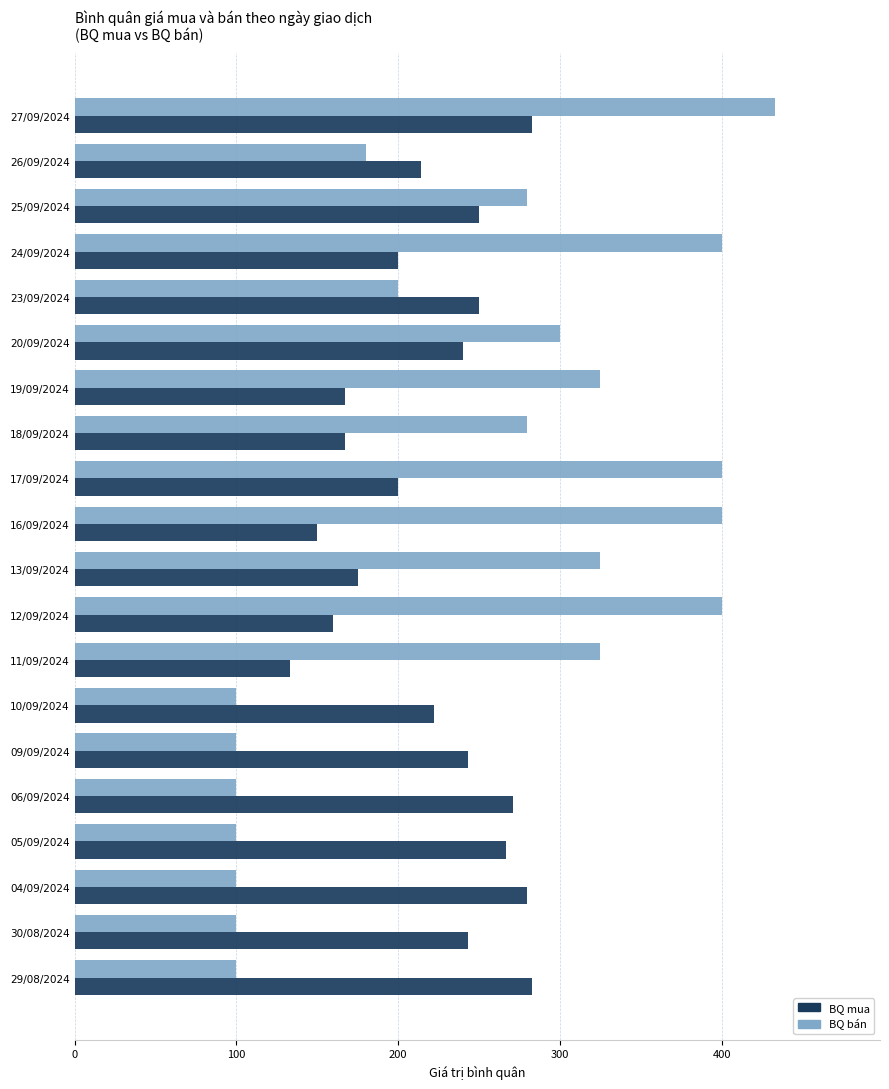

Which category has the lowest value in the BQ mua series?

11/09/2024